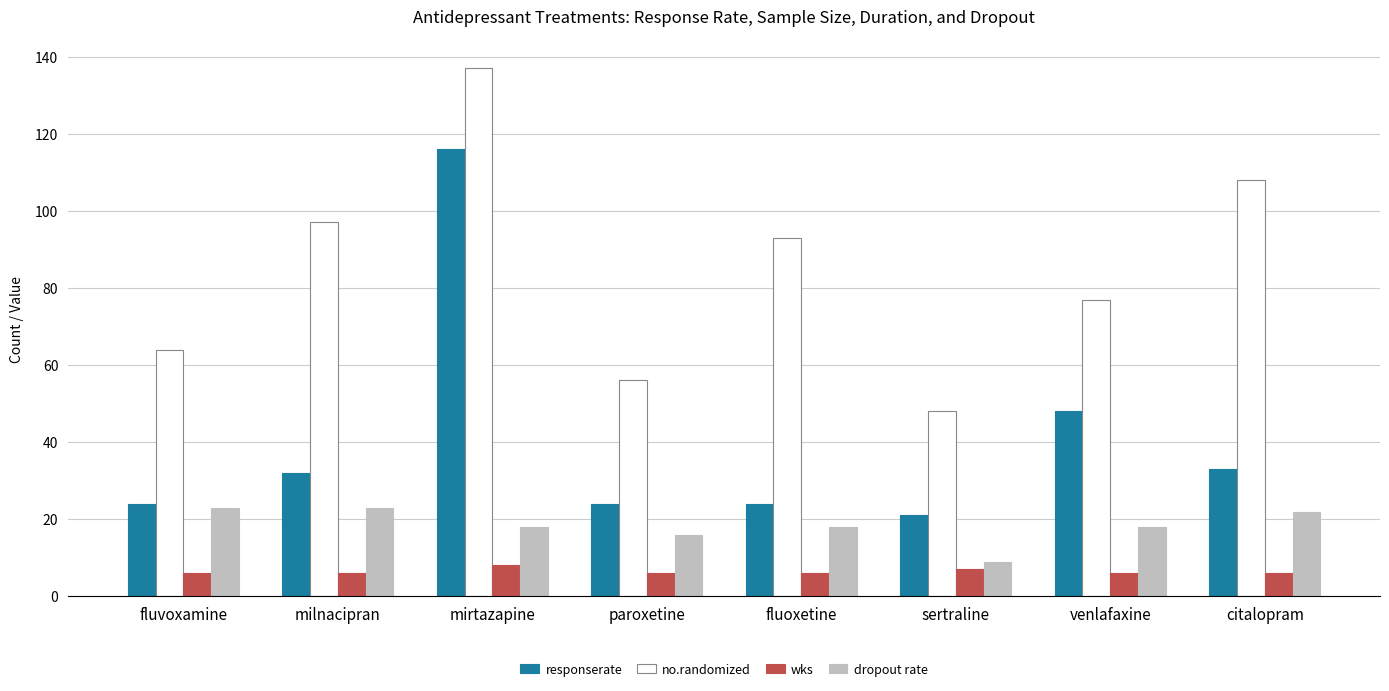

Is it true that wks equals 6 at fluoxetine?

True